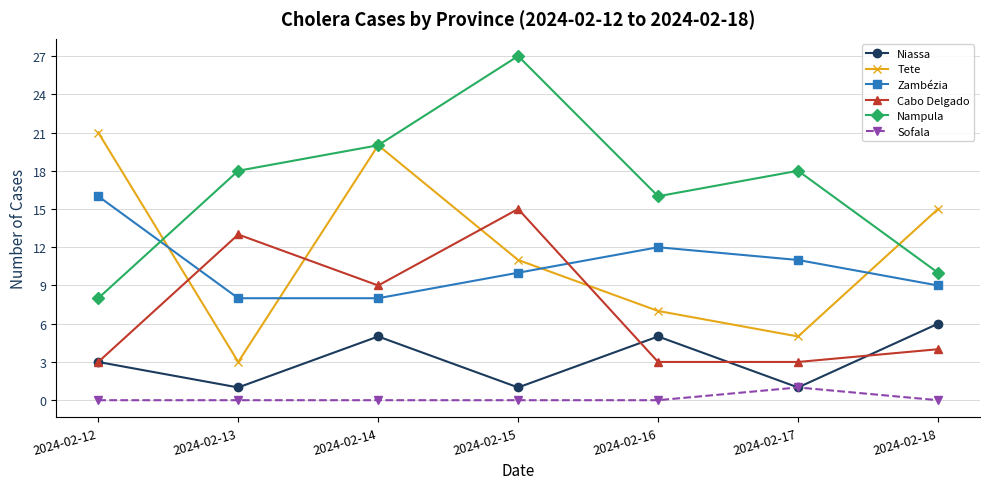

What is the value of the Nampula point at the 5th from the left?

16